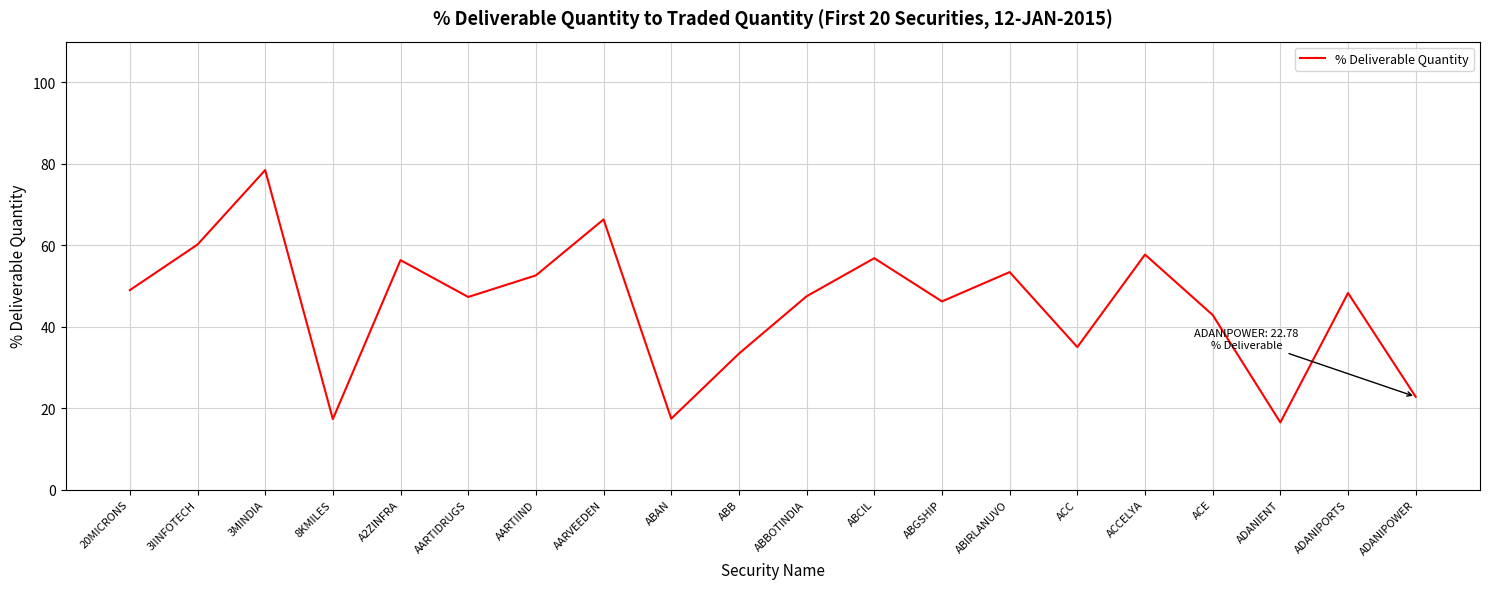

What is the change in value from 20MICRONS to AARTIIND?

+3.6